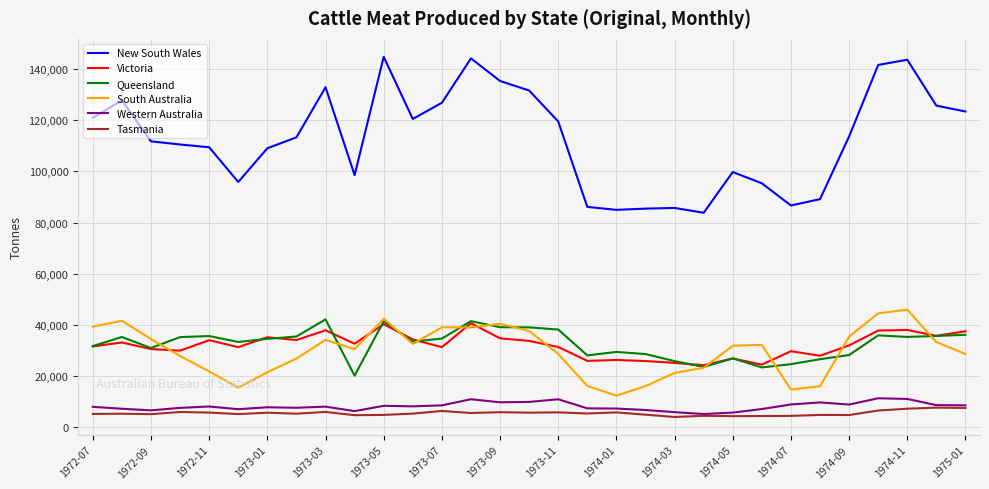

What is the lowest value of the New South Wales series?

83822